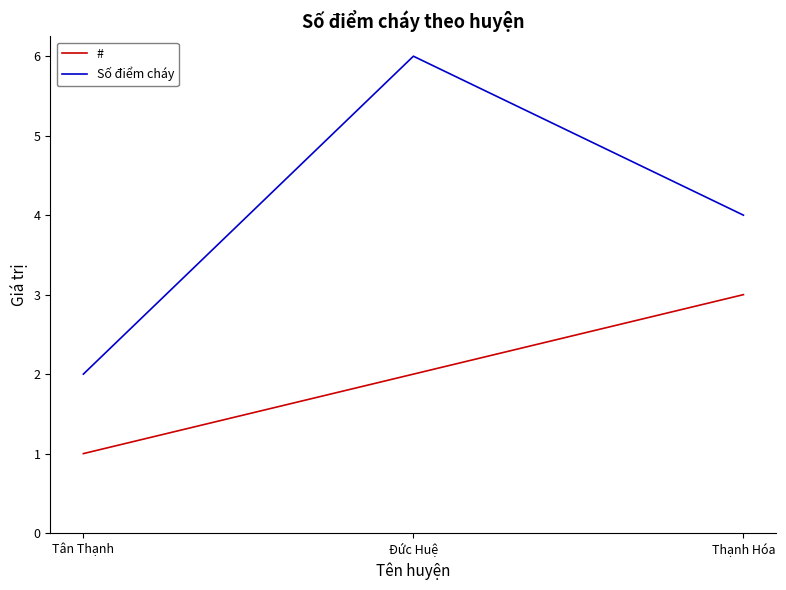

What is the difference between the second highest and minimum values in the Số điểm cháy series?

2